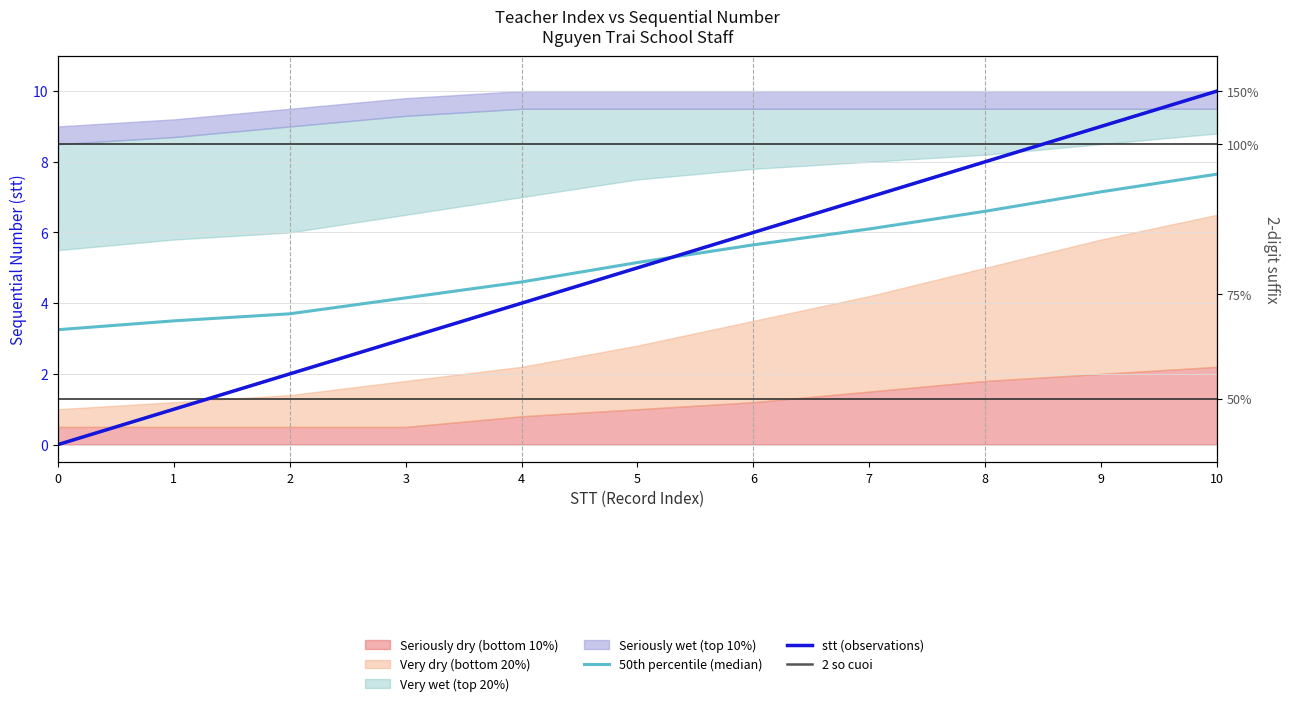

How many data points in 50th percentile (median) are less than 5?

5